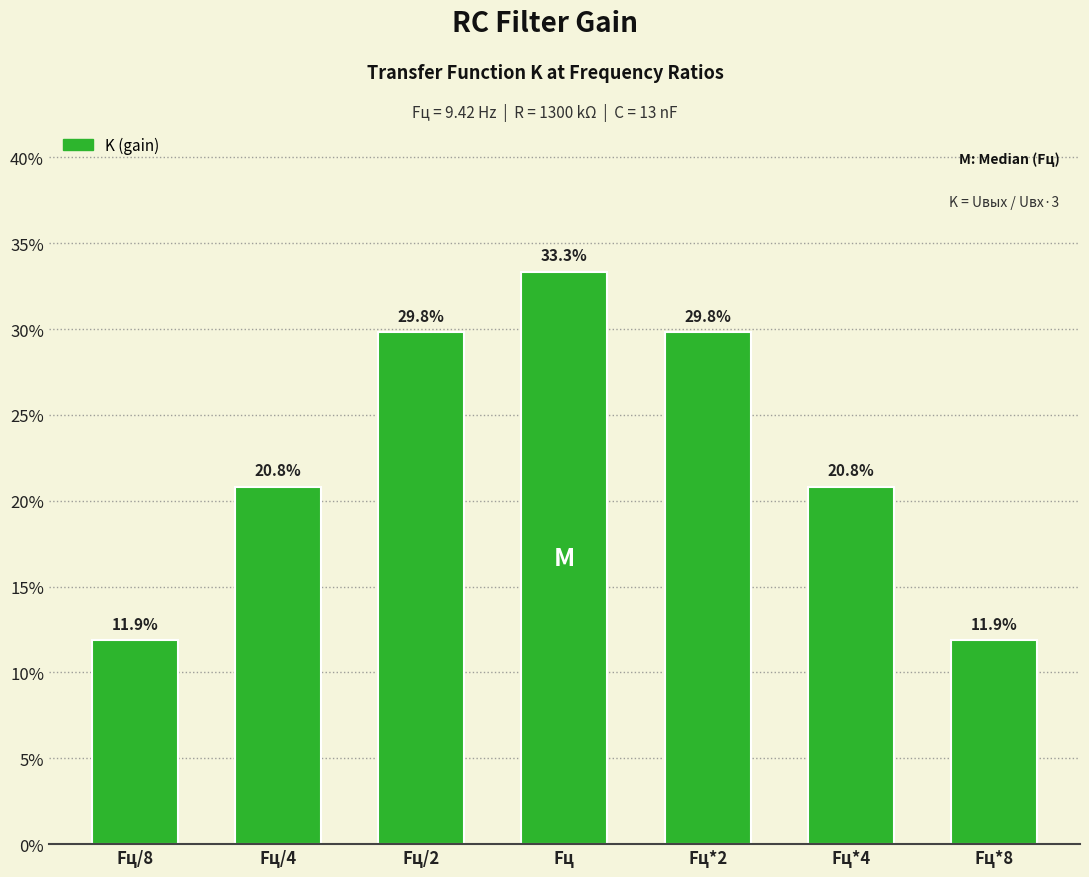

The value at Fц/8 is 0.1. True or false?

True